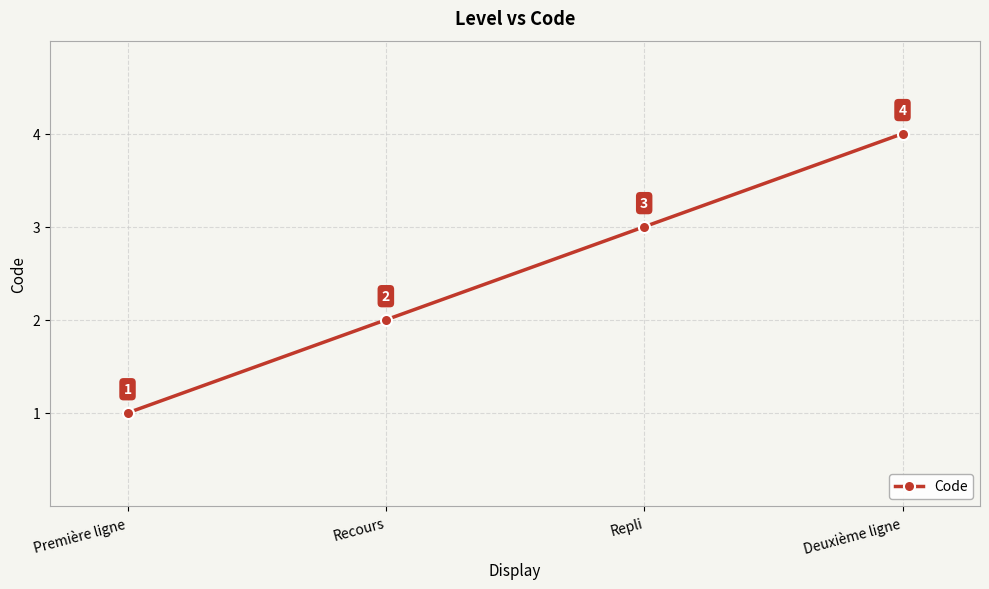

Reading left to right, extract all data points from this chart.

Première ligne=1	Recours=2	Repli=3	Deuxième ligne=4